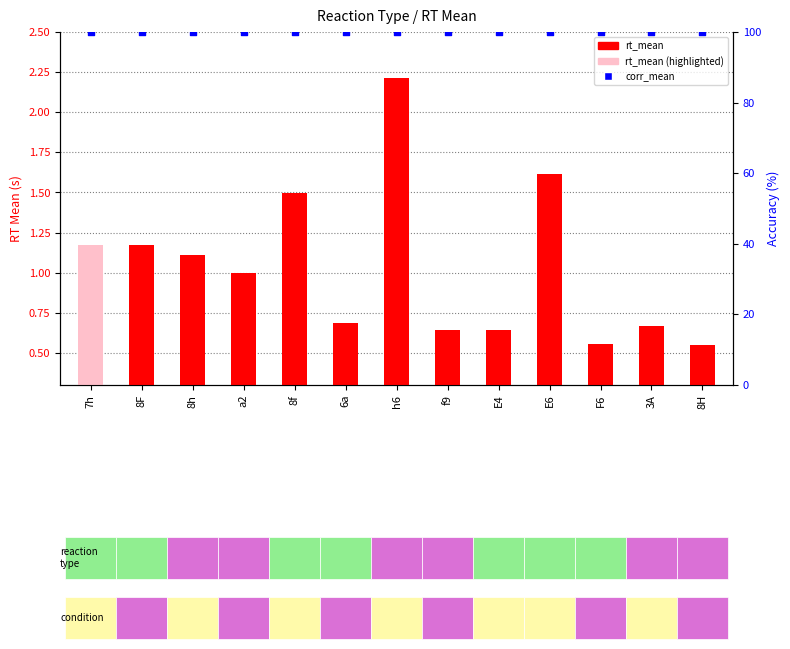

Which series has the largest total across all categories?

corr_mean